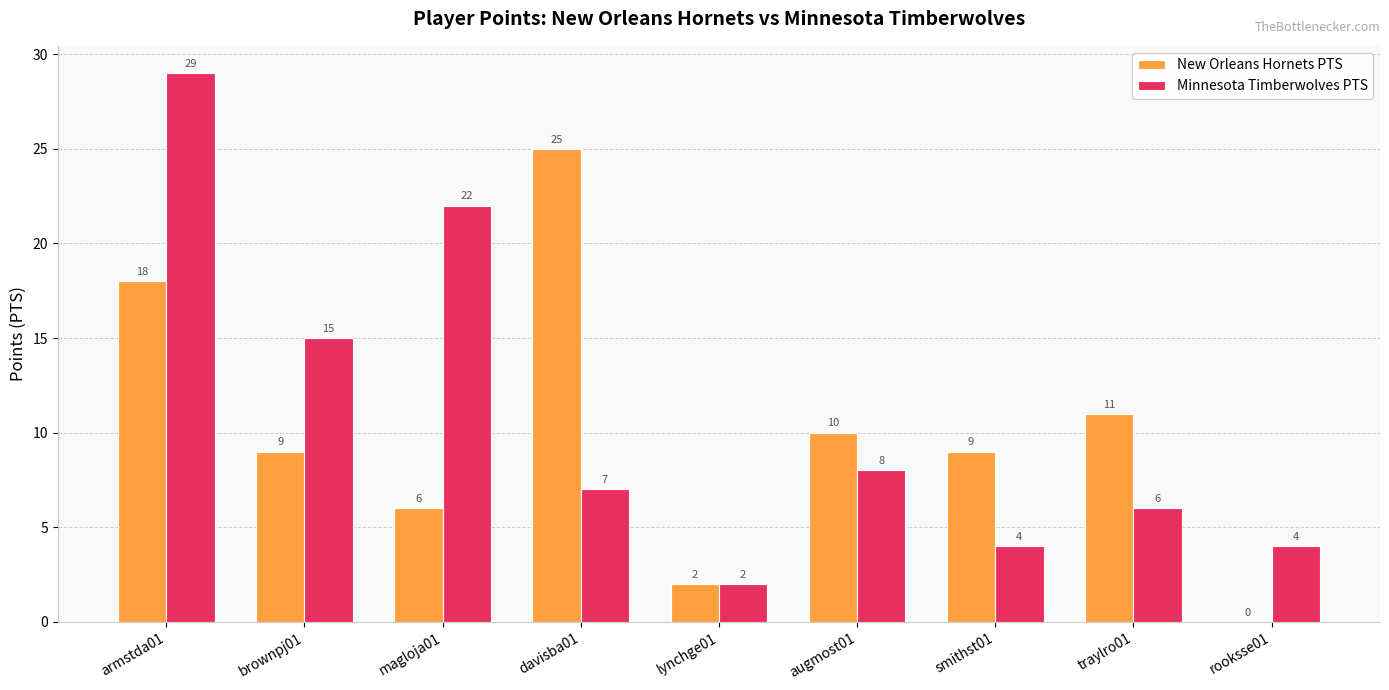

Which series has the largest range (max minus min)?

Minnesota Timberwolves PTS